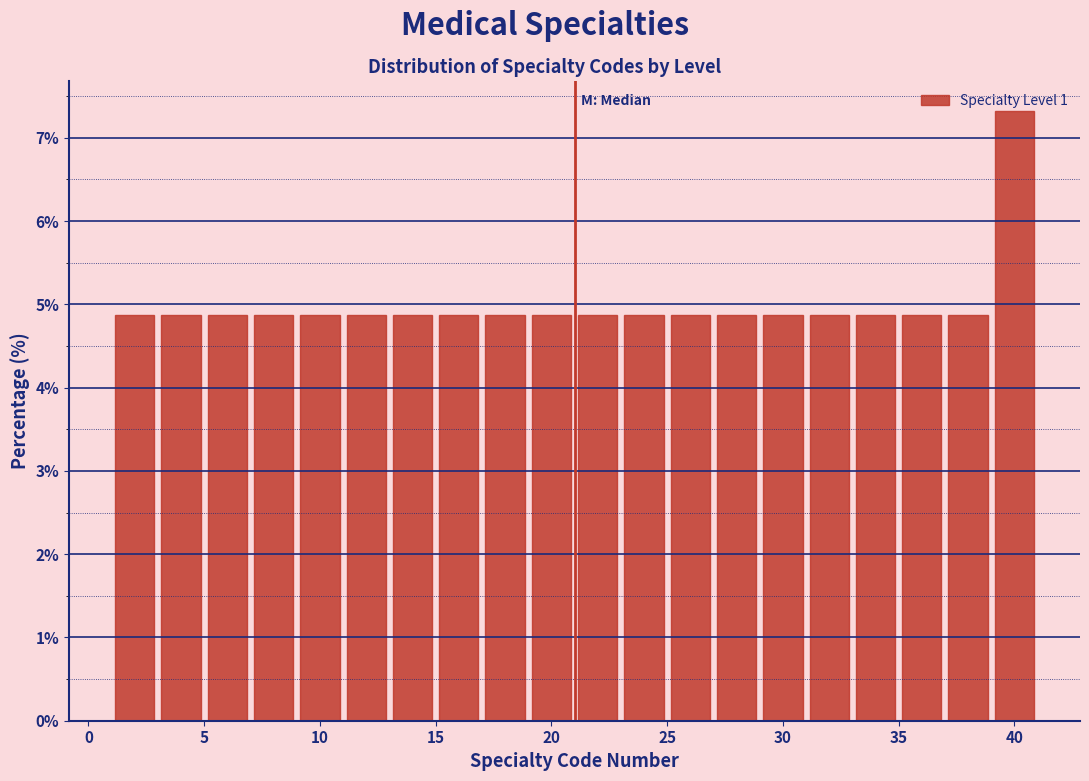

Reading left to right, list every bar in this chart as the range it spans on the x-axis followed by its height. The values are not printed on the chart, so give them approximately, as read against the axis.

1 to 3: 4.9
3 to 5: 4.9
5 to 7: 4.9
7 to 9: 4.9
9 to 11: 4.9
11 to 13: 4.9
13 to 15: 4.9
15 to 17: 4.9
17 to 19: 4.9
19 to 21: 4.9
21 to 23: 4.9
23 to 25: 4.9
25 to 27: 4.9
27 to 29: 4.9
29 to 31: 4.9
31 to 33: 4.9
33 to 35: 4.9
35 to 37: 4.9
37 to 39: 4.9
39 to 41: 7.3